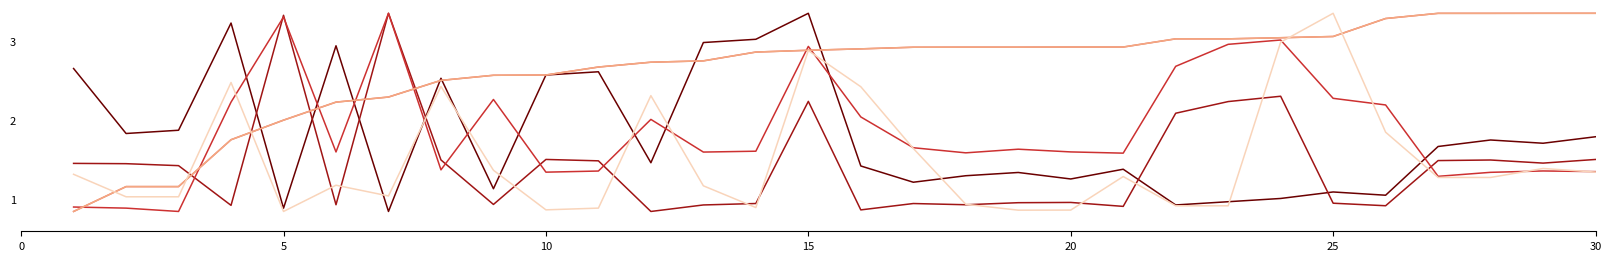

The endLon series shows 1.5 at 10. True or false?

True